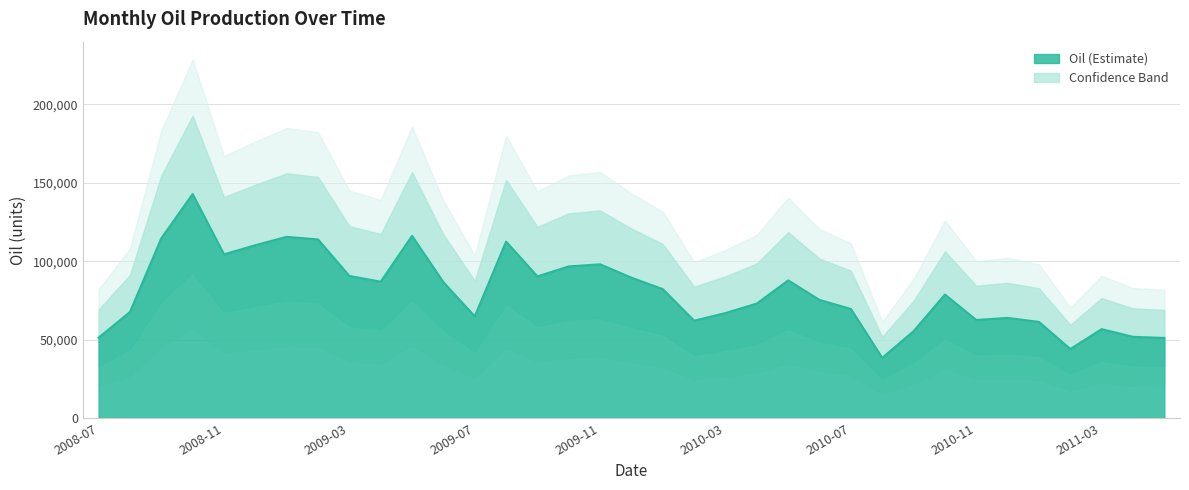

What is the smallest value displayed?

38413.7